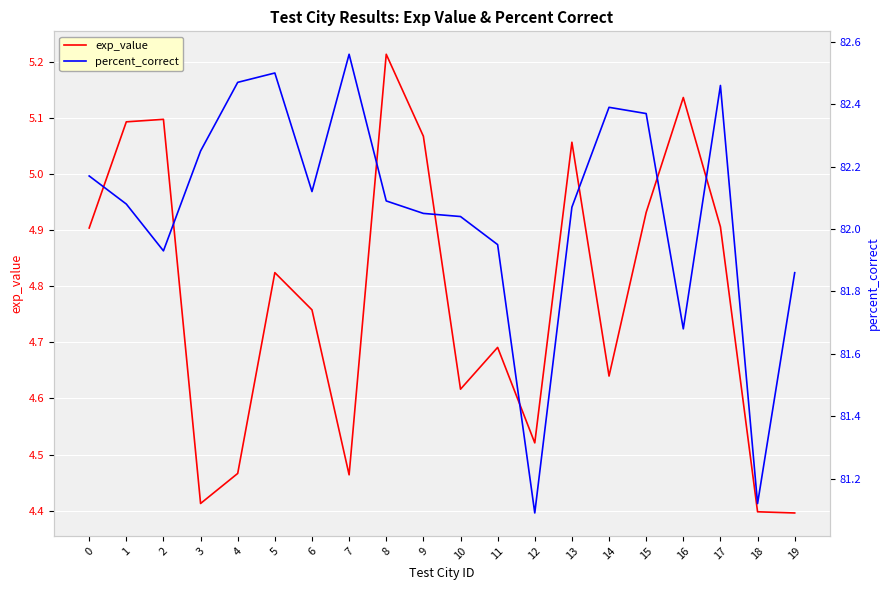

At which label does exp_value reach its peak?

8